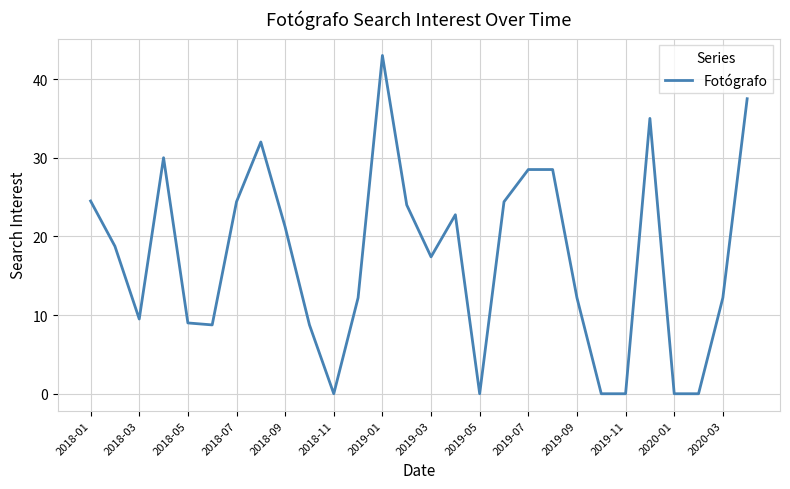

What is the maximum value shown in the chart?

43.0